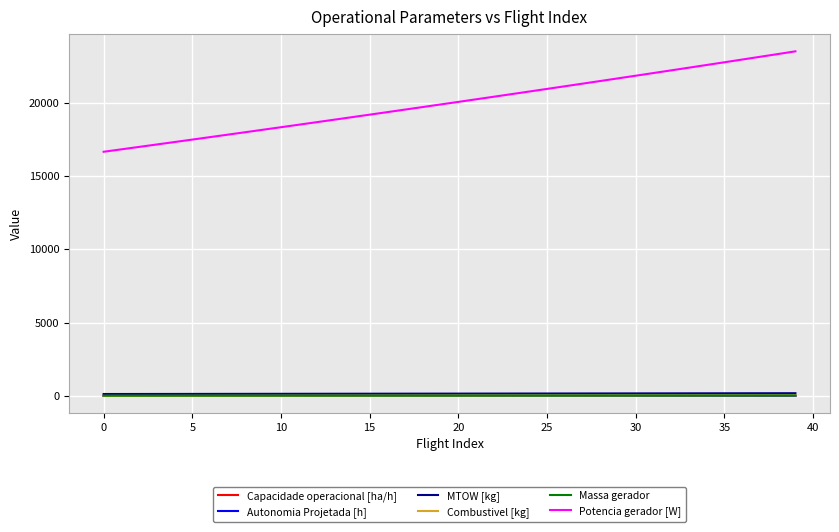

Is this an area chart (filled region under the line)?

No